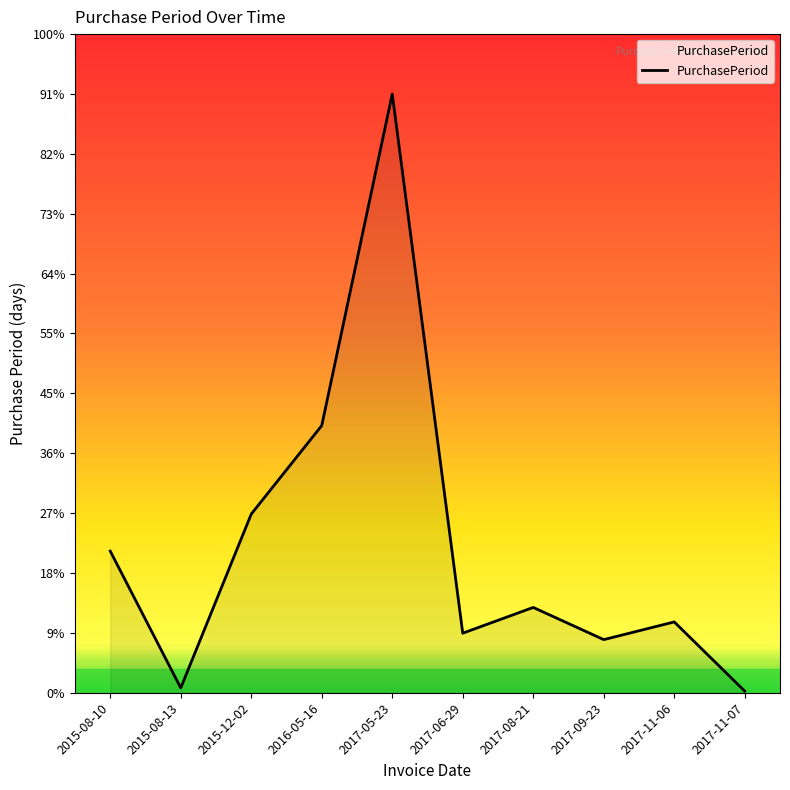

What position from the right is 2017-11-07?

1